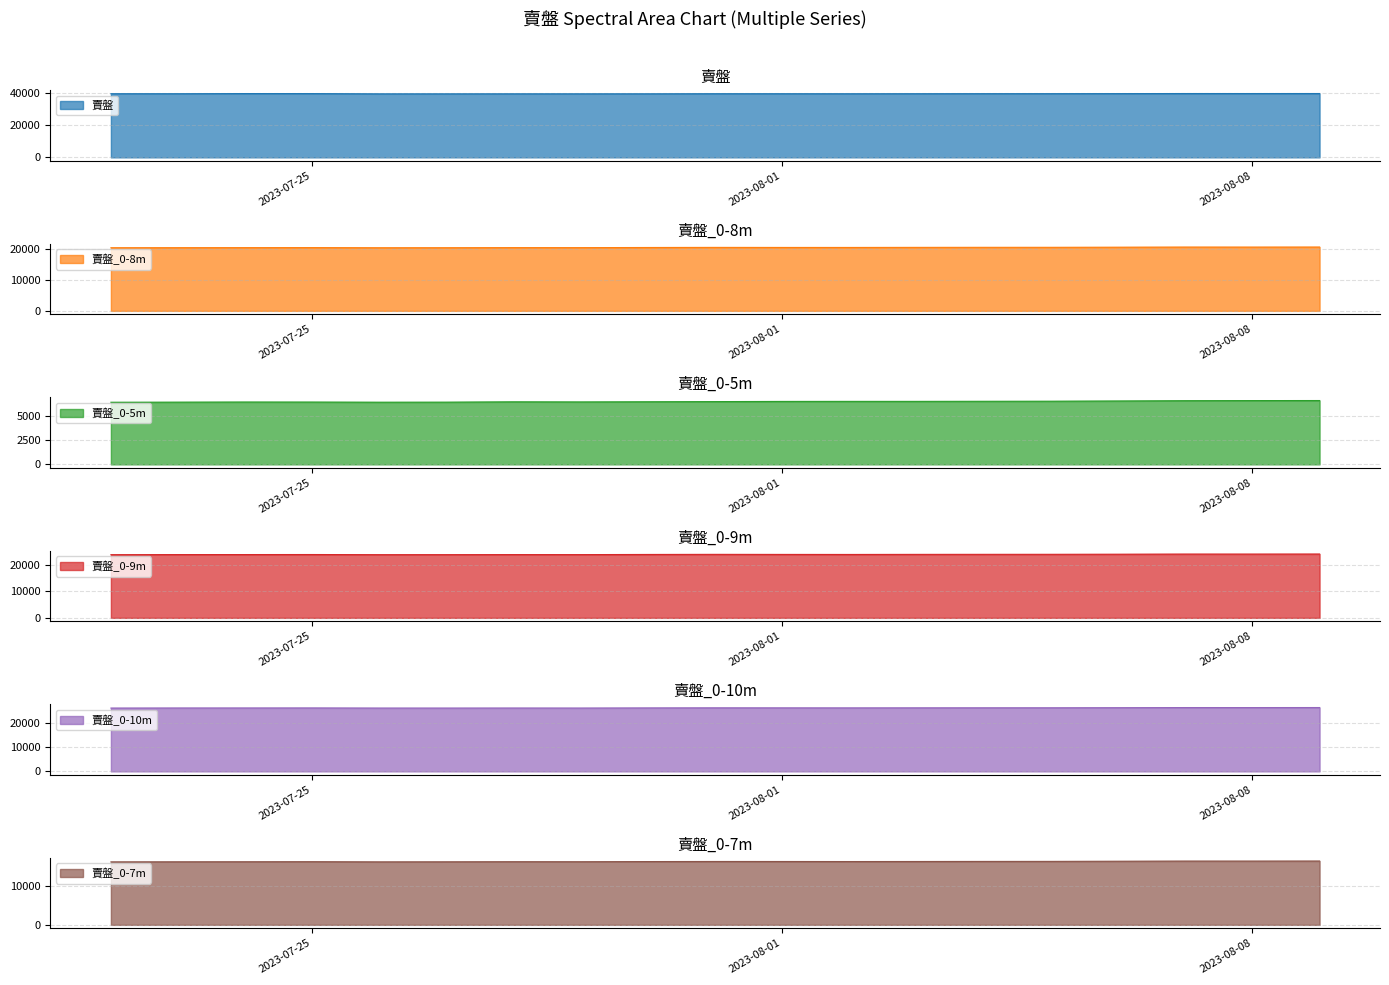

How many series are shown in this chart?

6